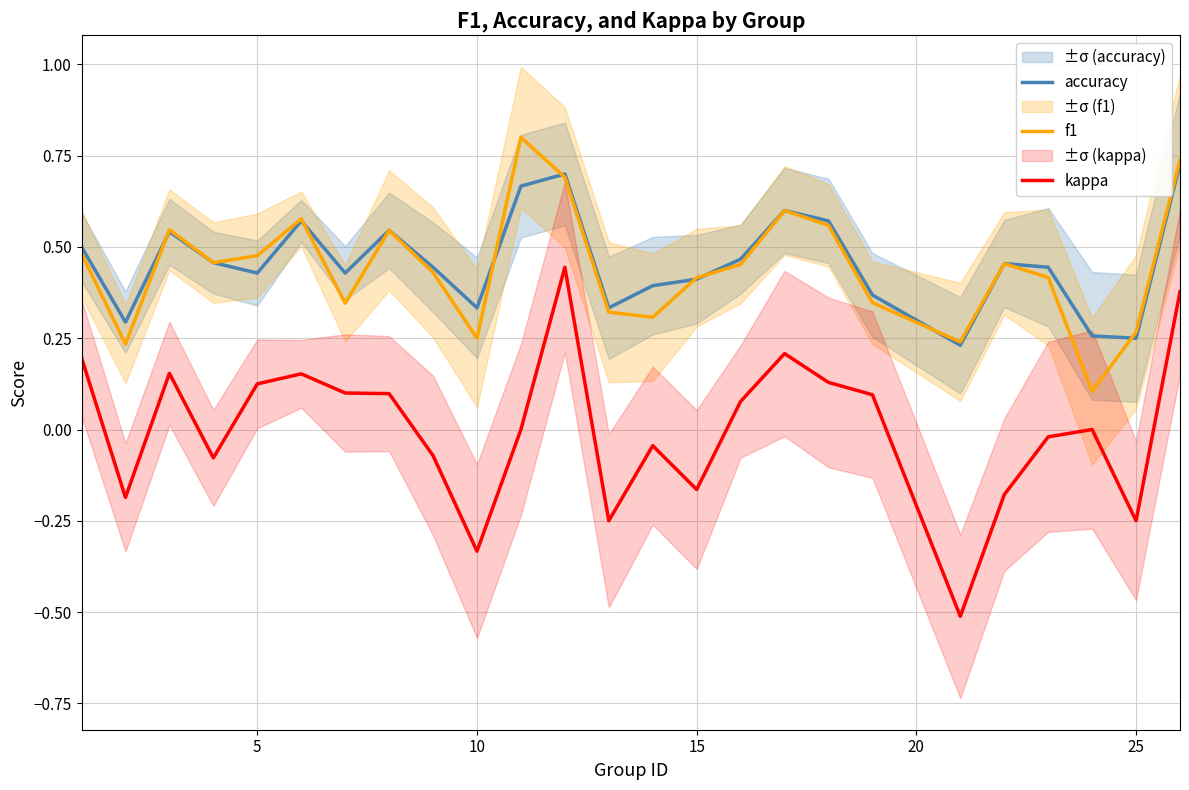

True or false: f1 has more than 0 points higher than both neighbors.

True